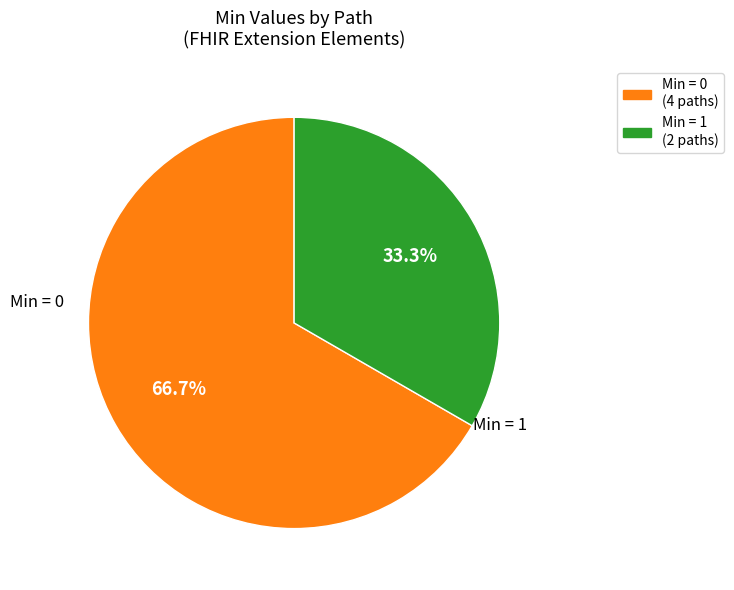

Is there any slice that represents more than half of the pie?

Yes